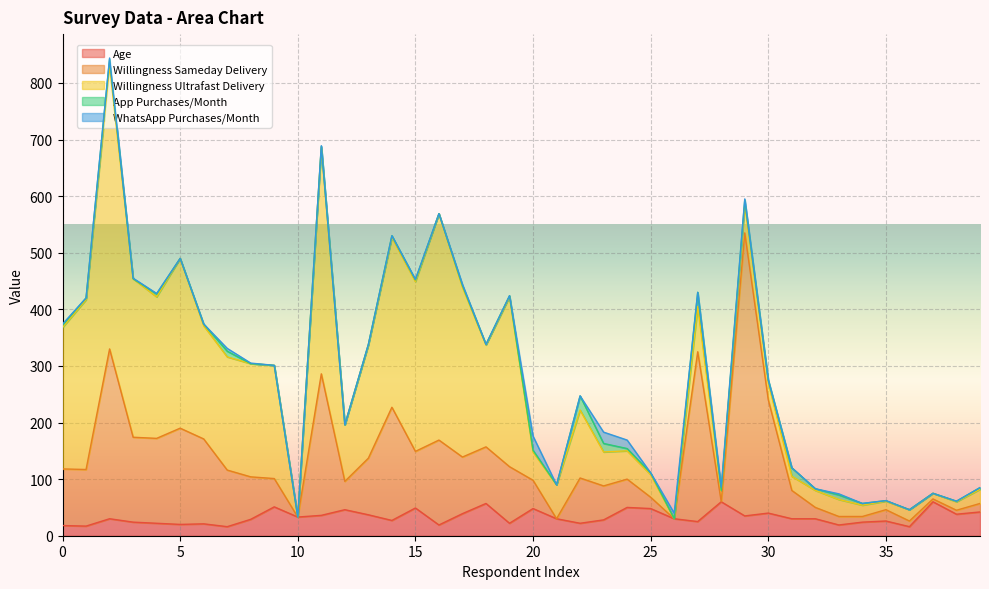

Which series has the largest total across all categories?

Willingness Ultrafast Delivery